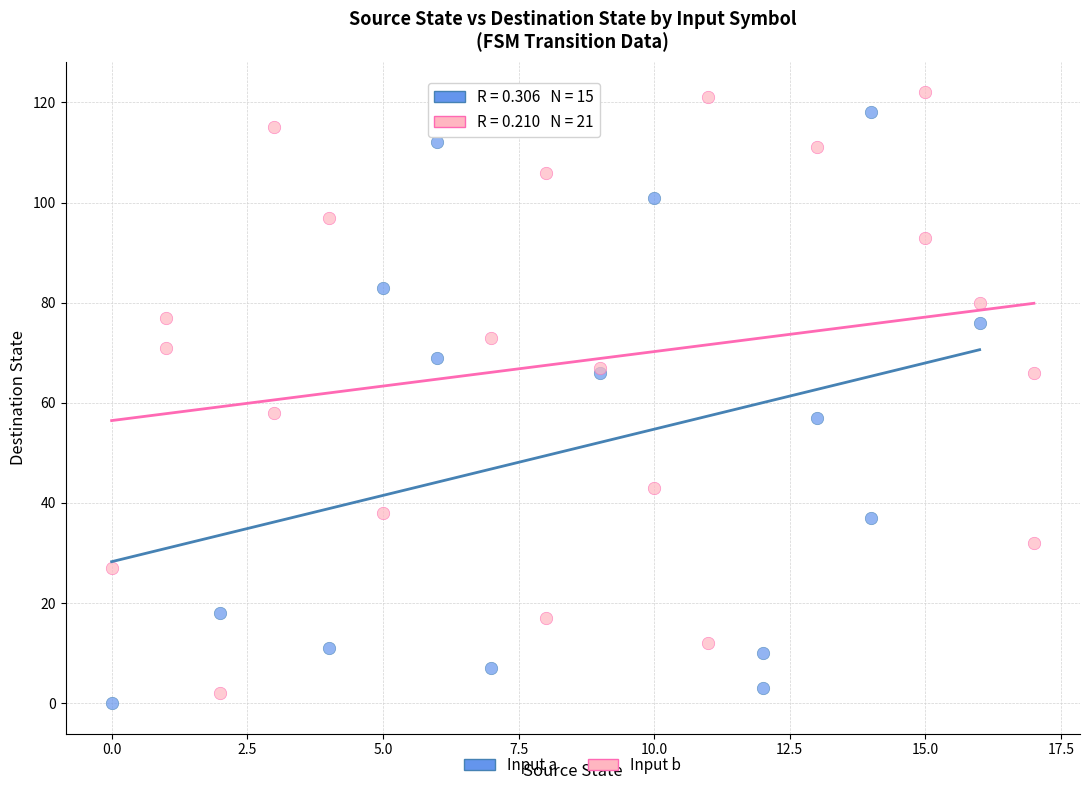

What are all the series names shown in the legend?

Input a, Input b